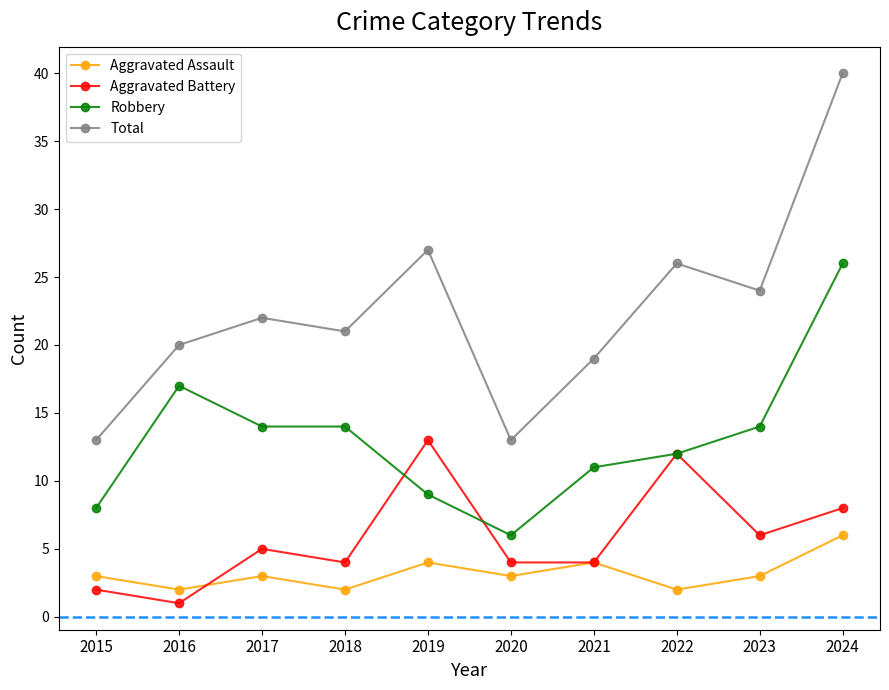

Read the Total value at 2015, to the nearest 10.

10